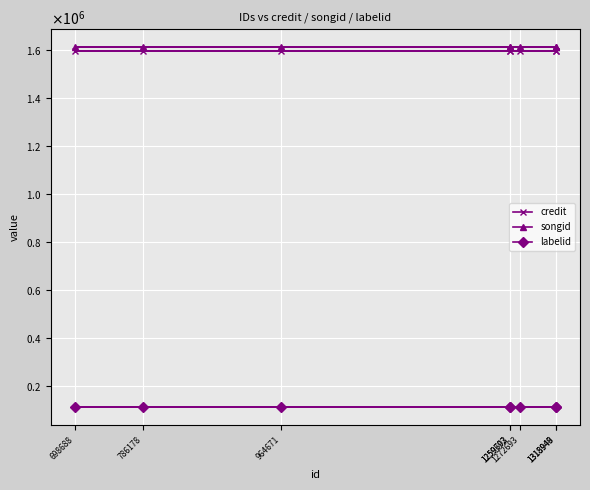

What is the maximum value shown in the chart?

1611363